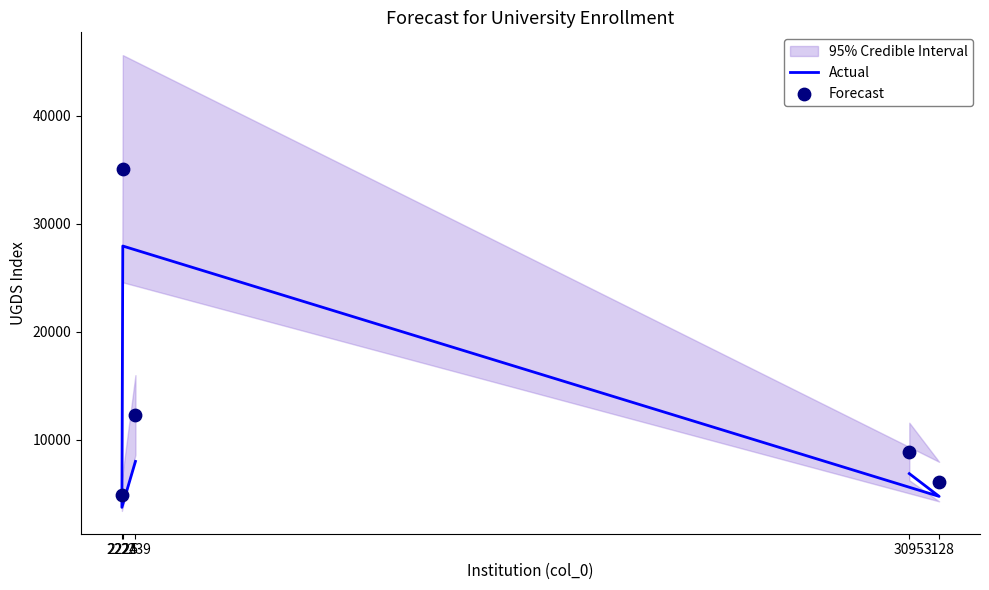

Which series has the widest spread of Y values?

Forecast